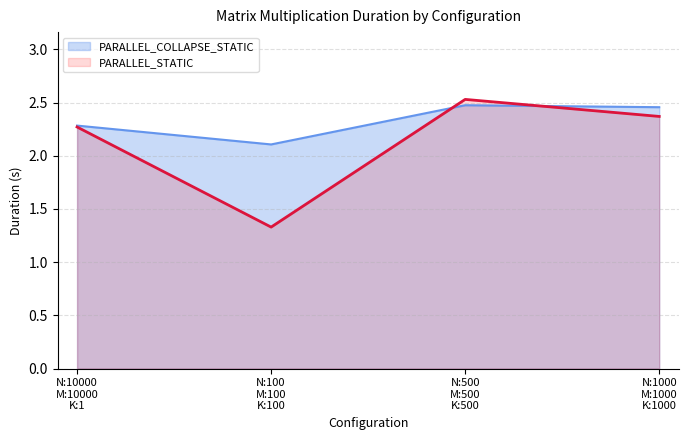

Count the number of data series in this chart.

2